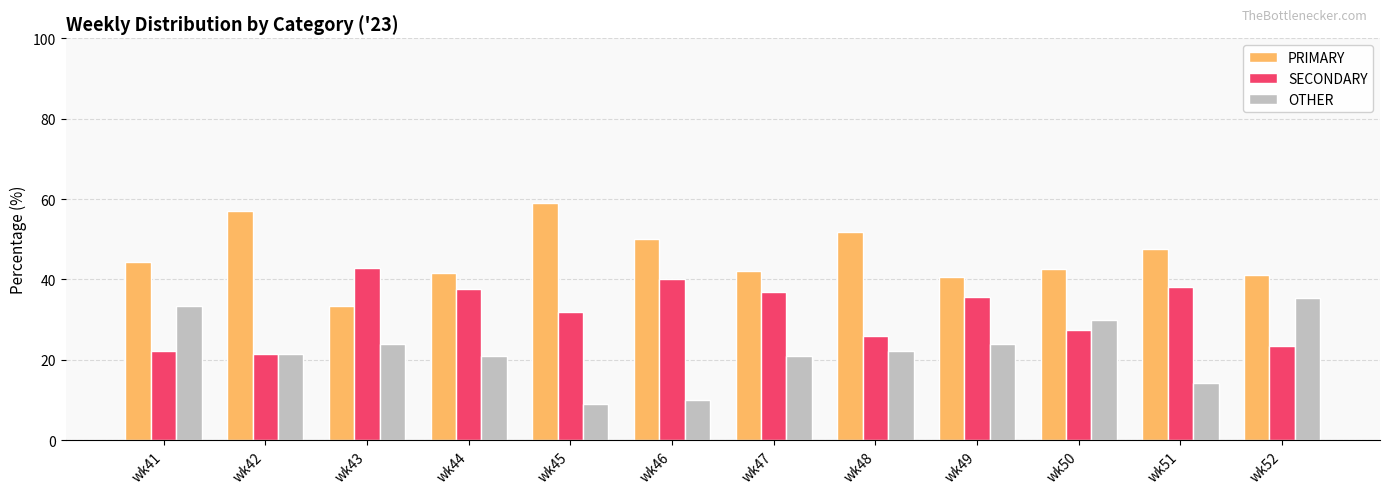

What is the average value of the PRIMARY series?

46.0